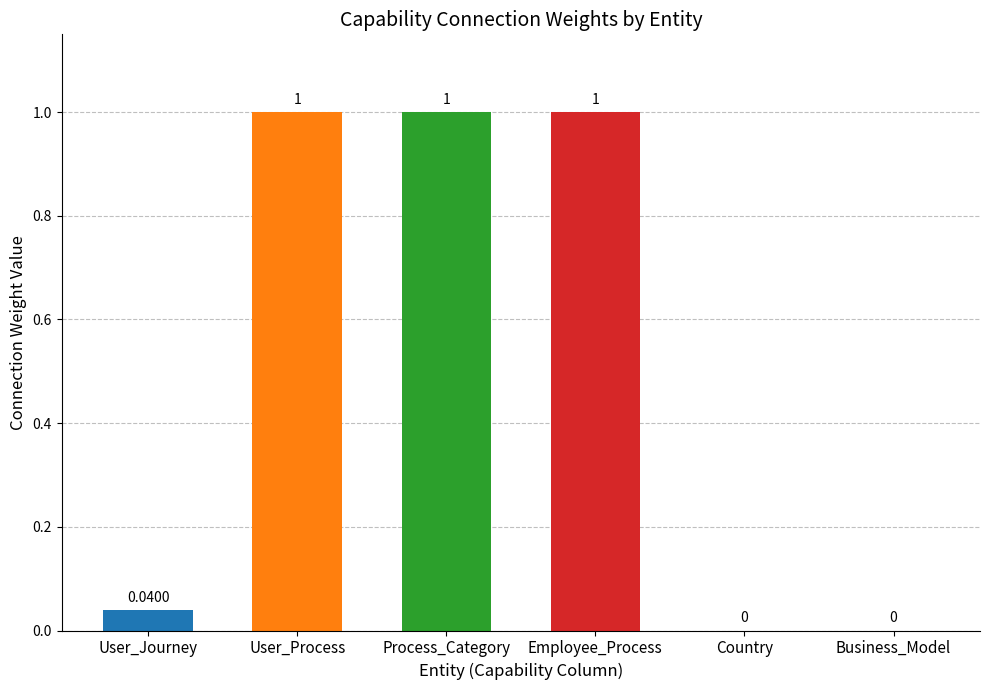

The value at Employee_Process is 0.5. True or false?

False